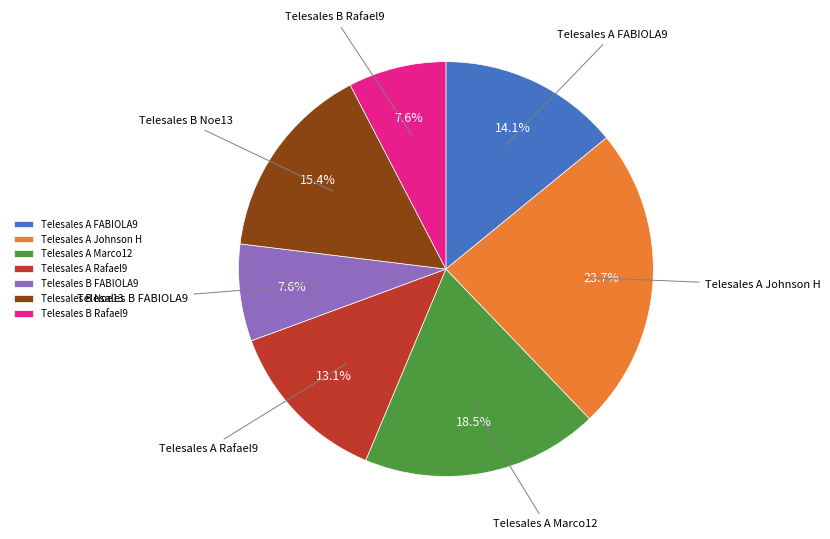

Between Telesales B FABIOLA9 and Telesales A Johnson H, which is larger?

Telesales A Johnson H